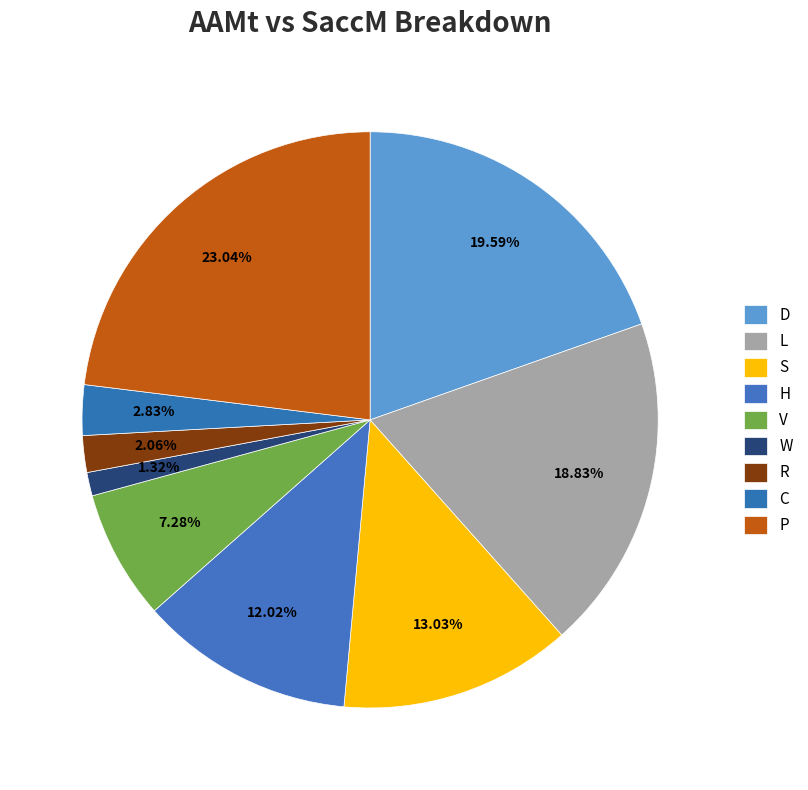

Is the sum of V and H greater than half?

No